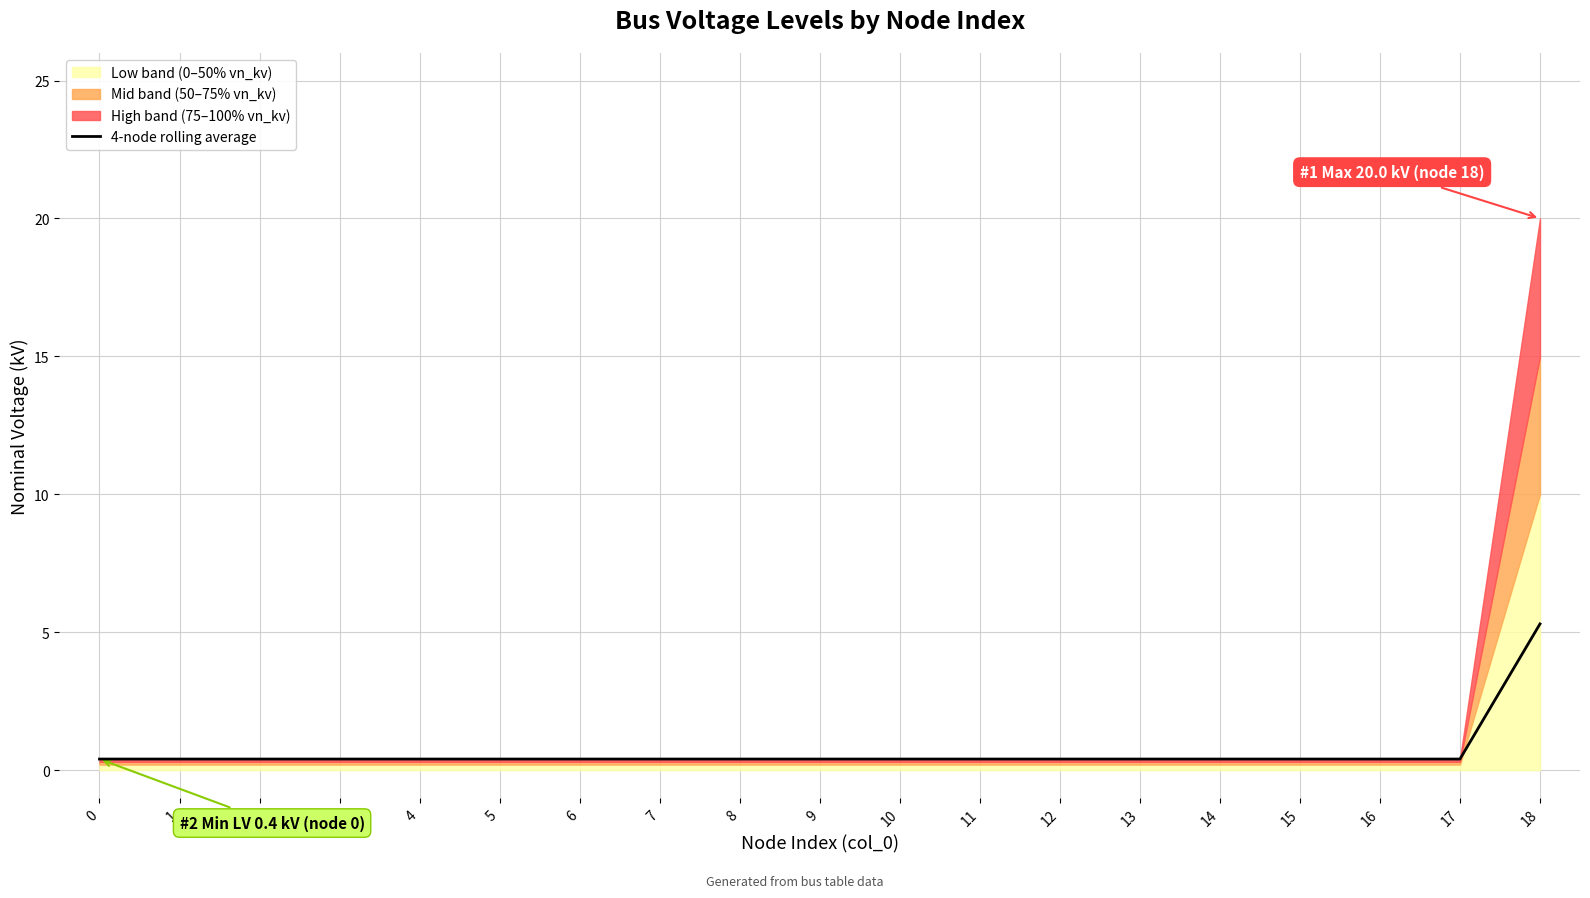

Where is the first local maximum?

2